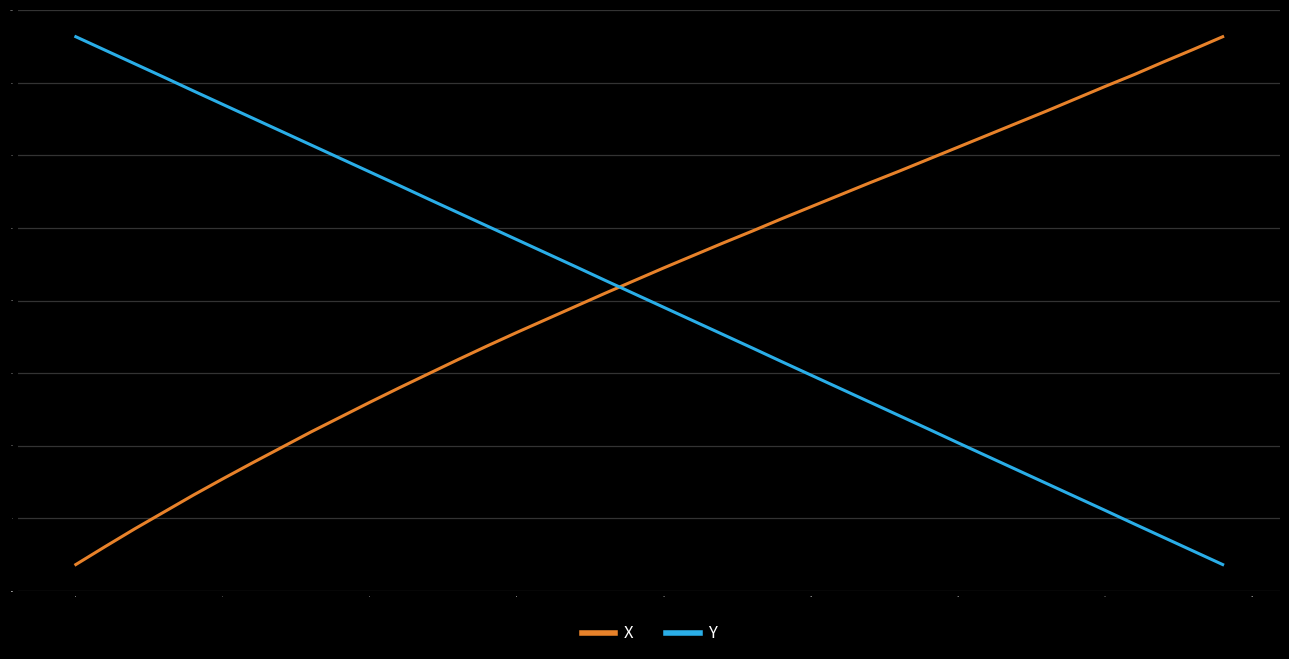

True or false: X has more than 1 interior local peaks.

False